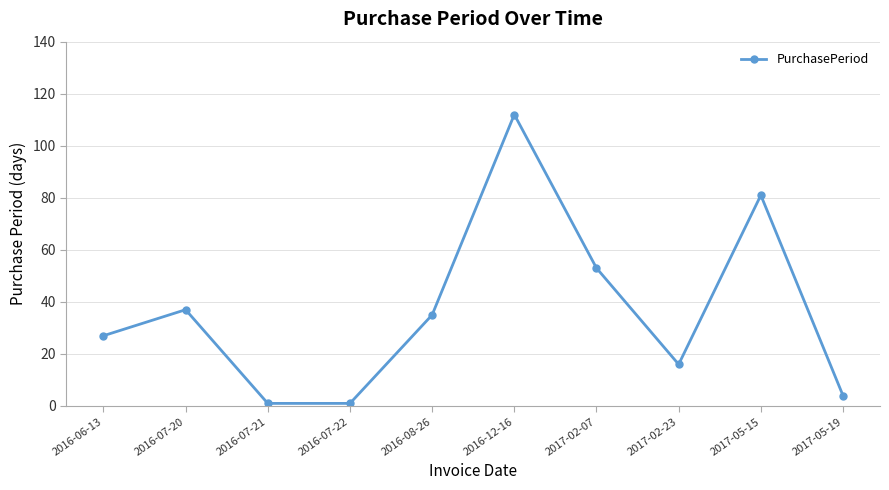

What is the maximum value shown in the chart?

112